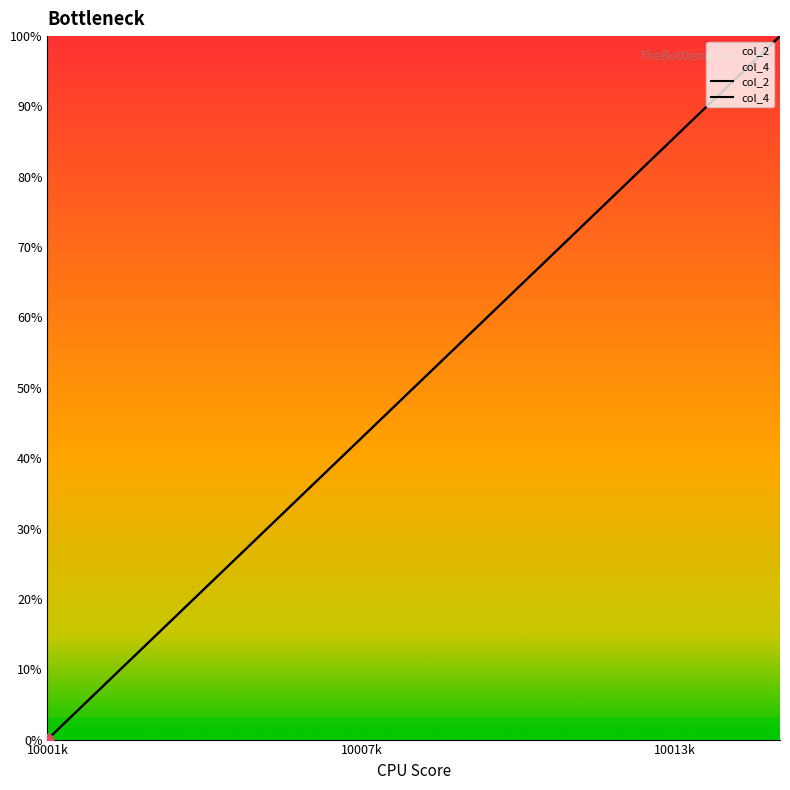

Which series contains the highest Y value?

col_2